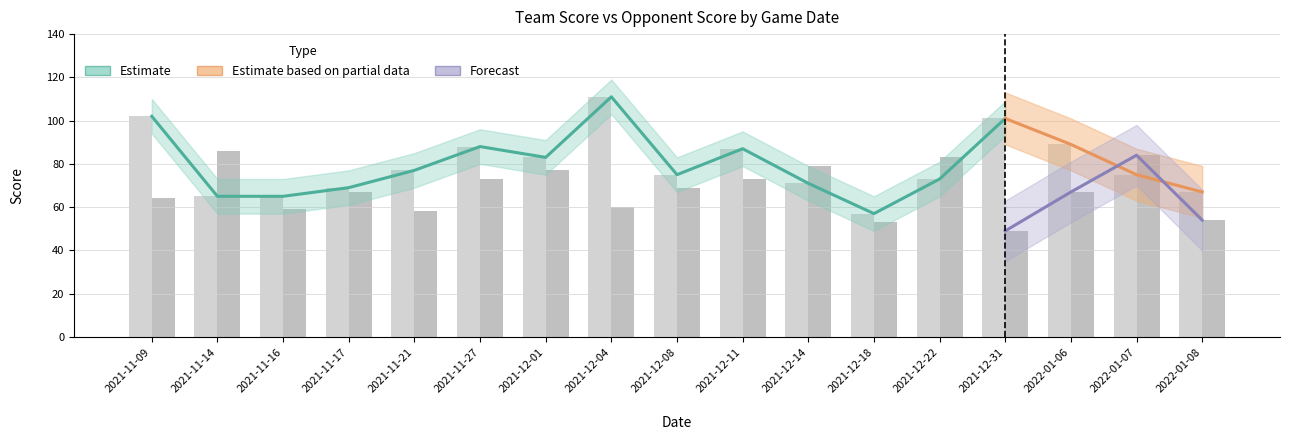

How many groups of bars are there?

17